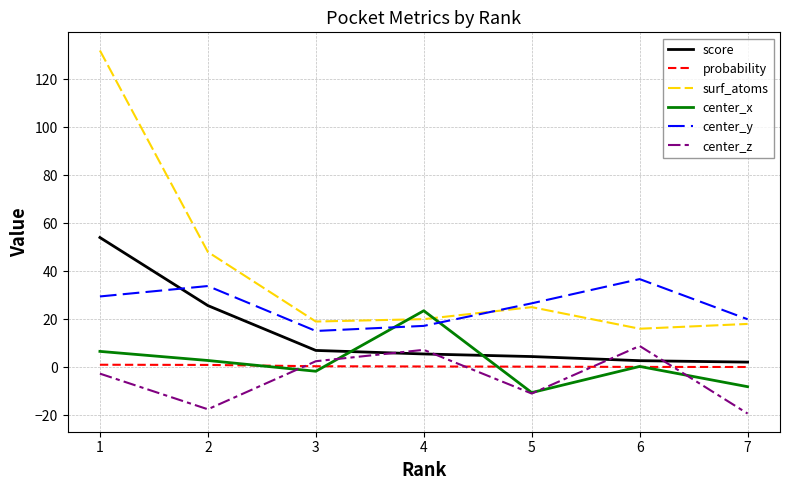

Which series has the largest range (max minus min)?

surf_atoms